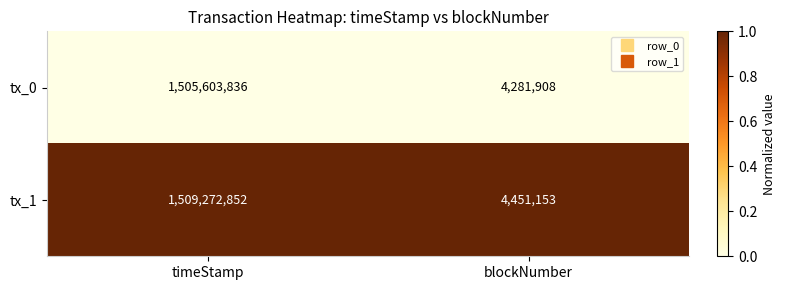

Which series changed the most between timeStamp and blockNumber?

tx_1